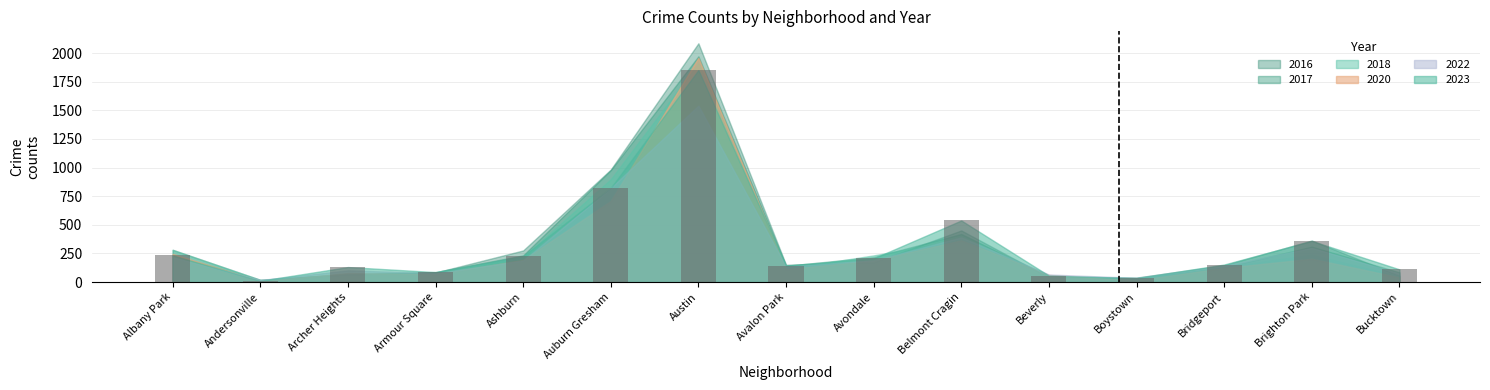

What is the sum of the values at Armour Square and Bucktown?

198